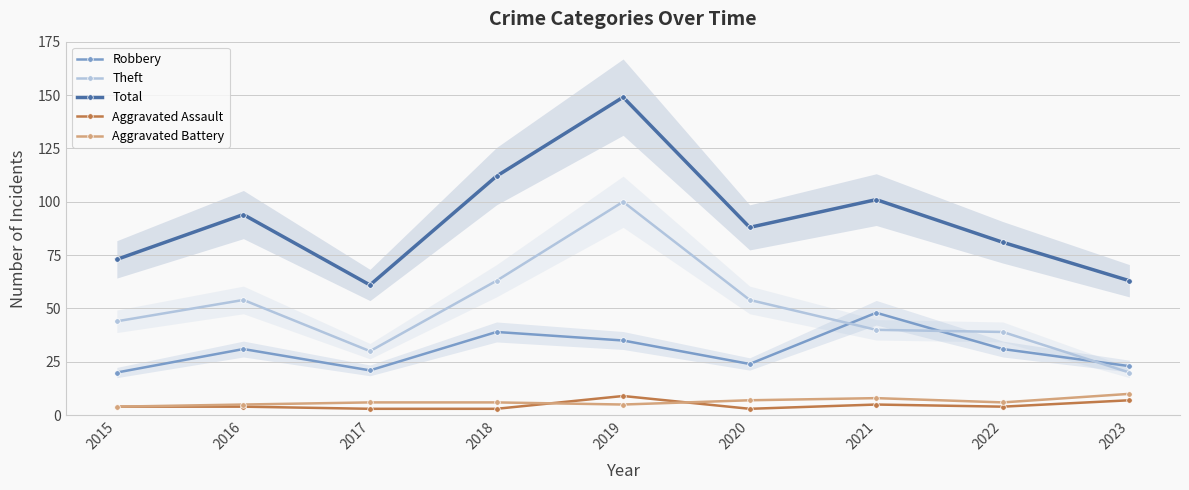

Count the Aggravated Battery values in the range 5 to 7.

6